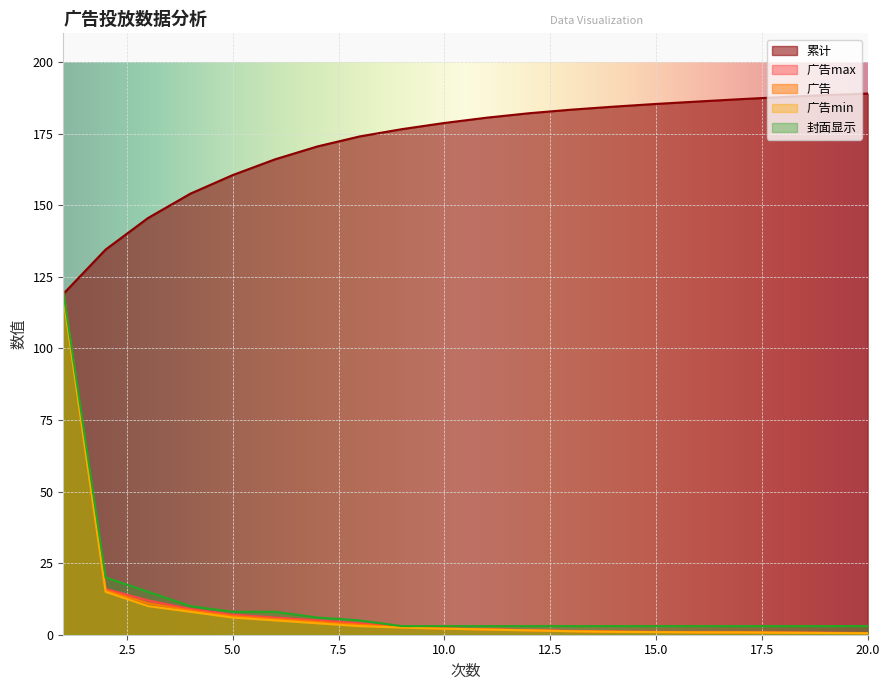

Where is 广告 nearest to the value 59?

2